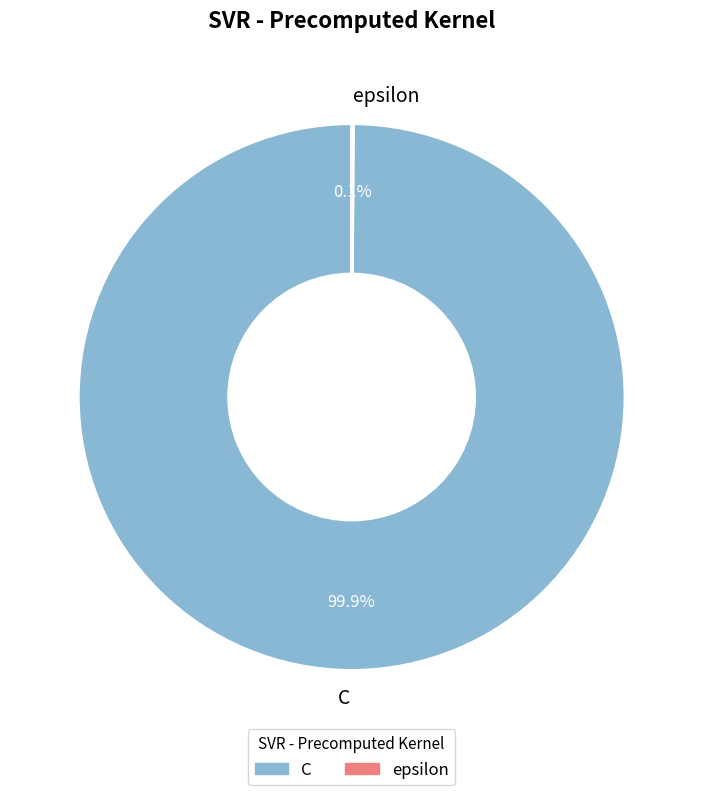

To the nearest percent, what percentage of the pie is C?

100%